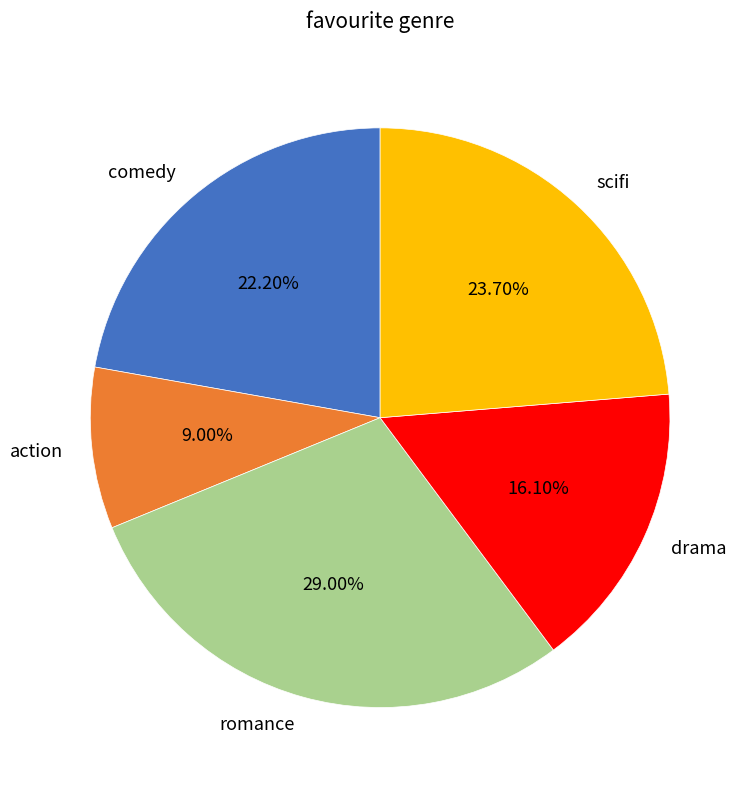

Which category has the biggest portion of the pie?

romance